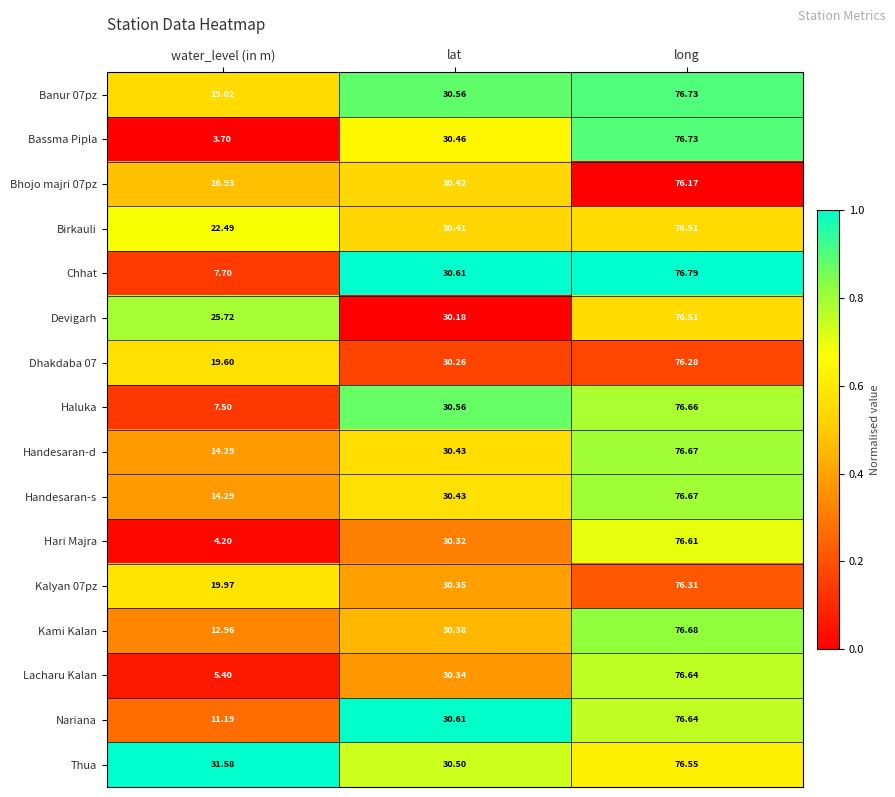

Which series has the largest total across all categories?

Thua